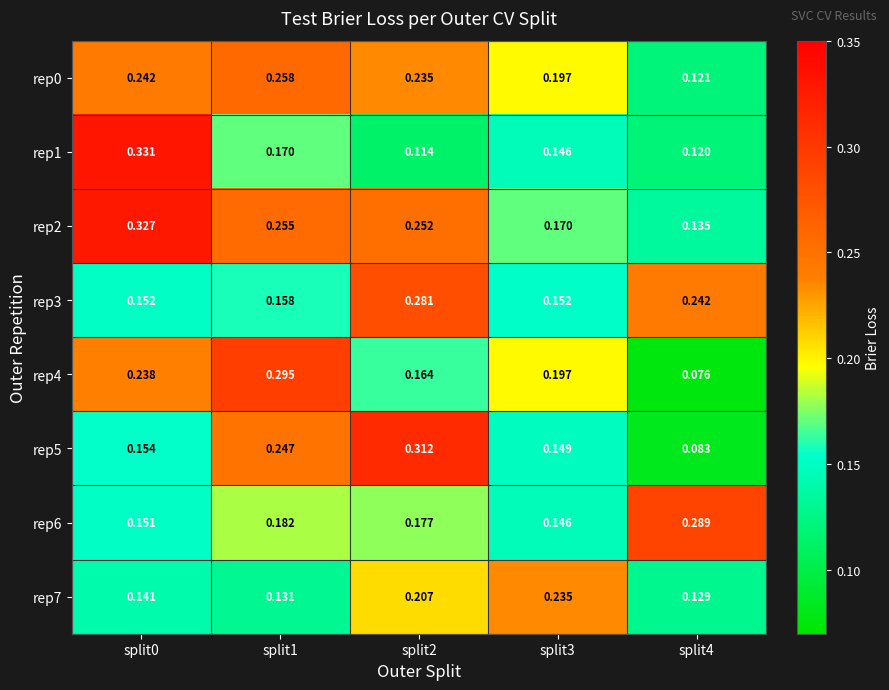

Is the value of rep6 at split4 greater than the value of rep3 at split4?

Yes